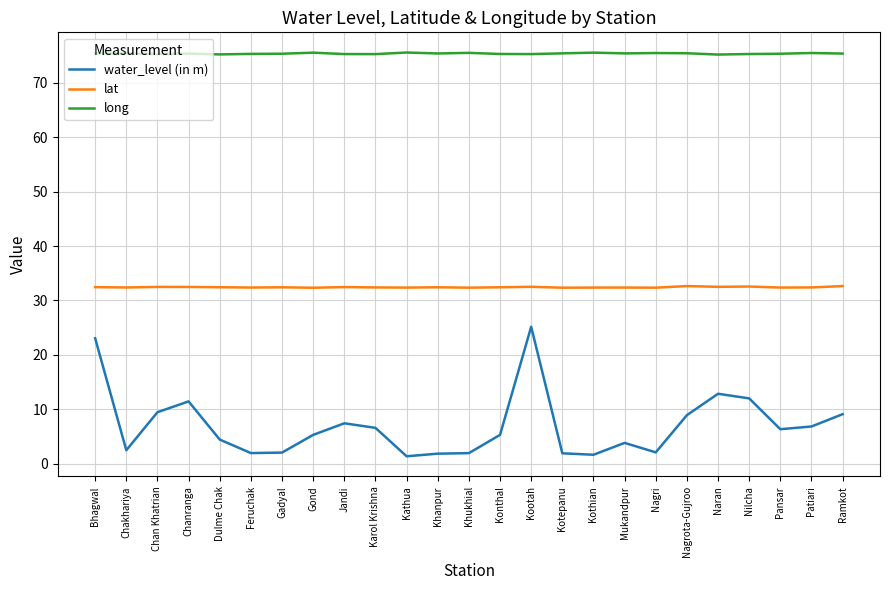

What is the lowest value of the long series?

75.2